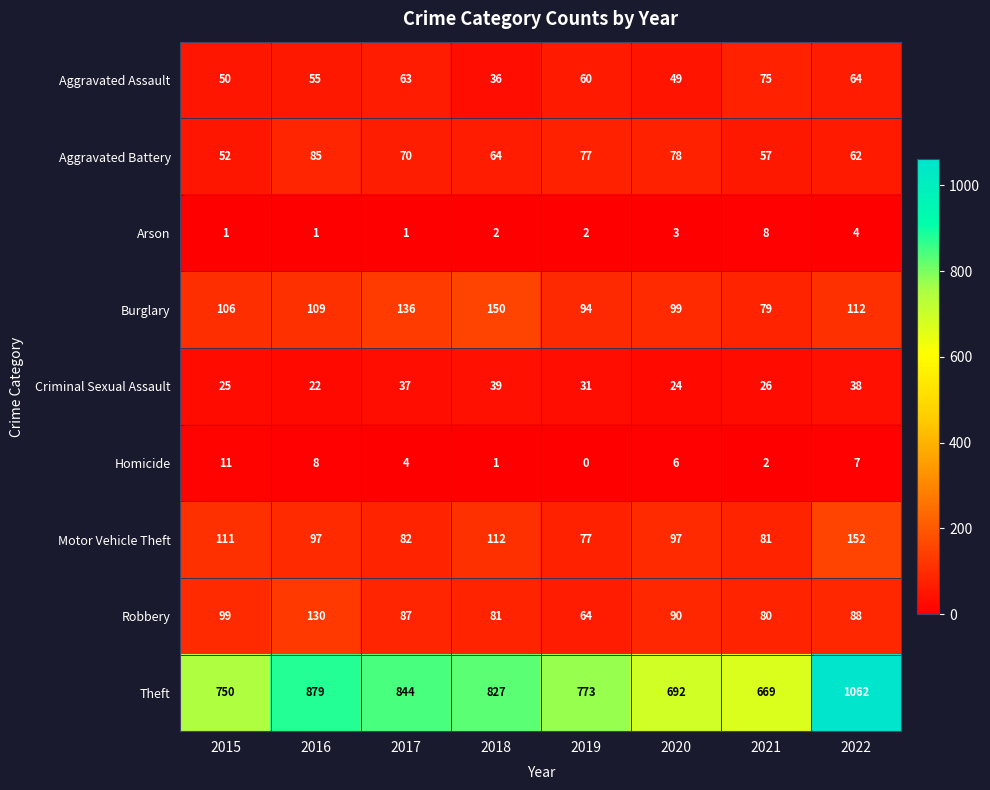

Which series has the widest spread of values?

Theft